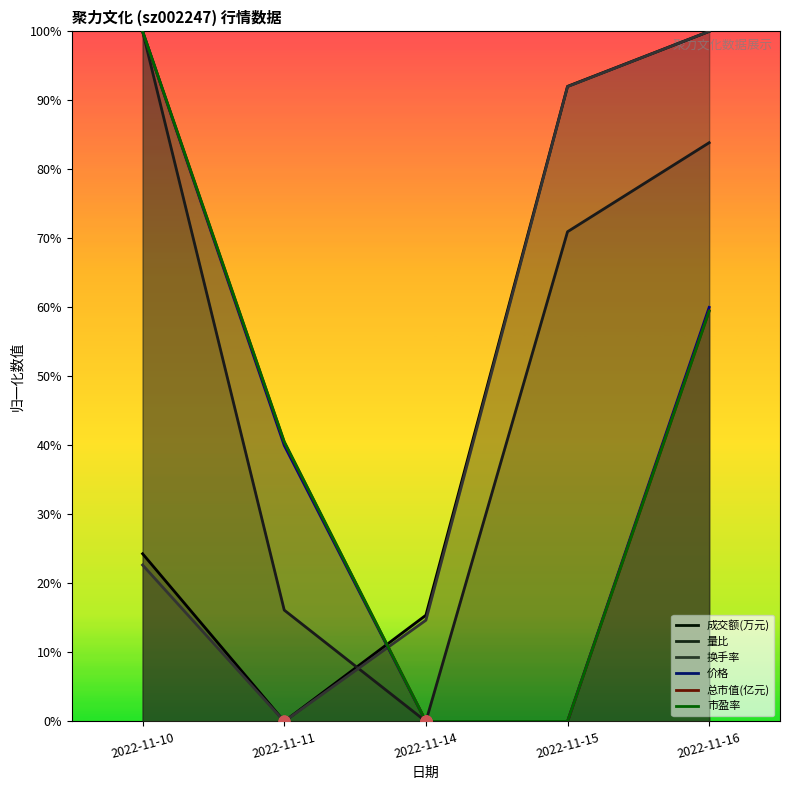

At how many categories does at least one series exceed 0?

5